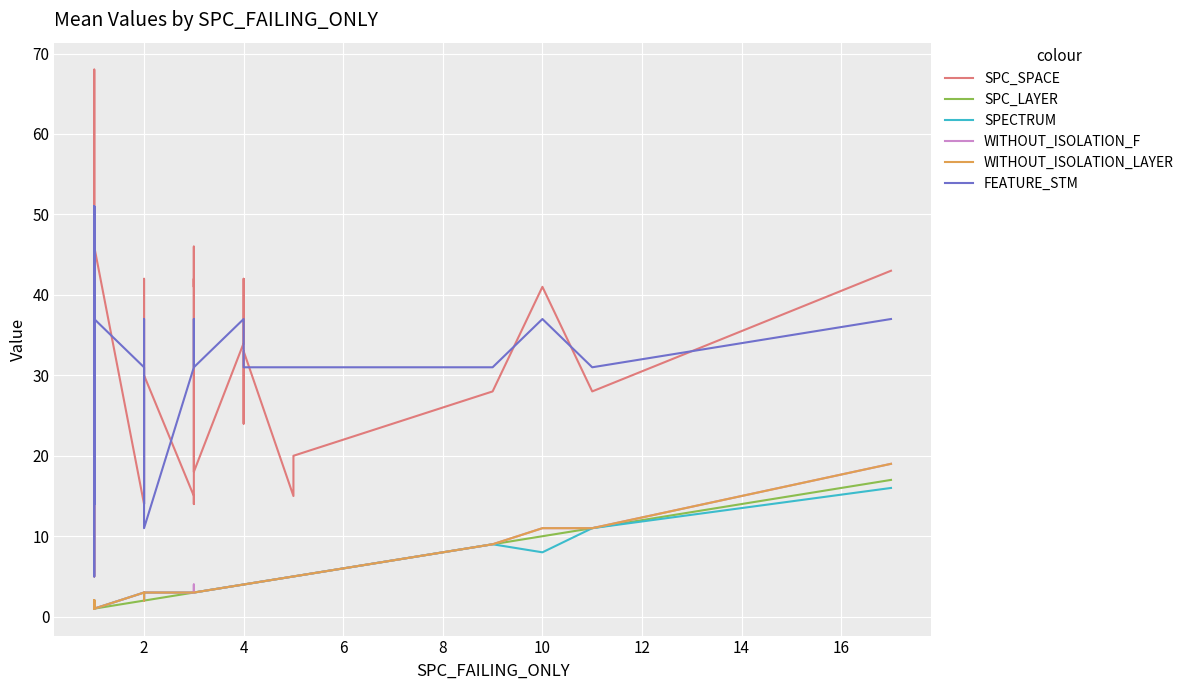

How many values in the SPECTRUM series are below 3?

15